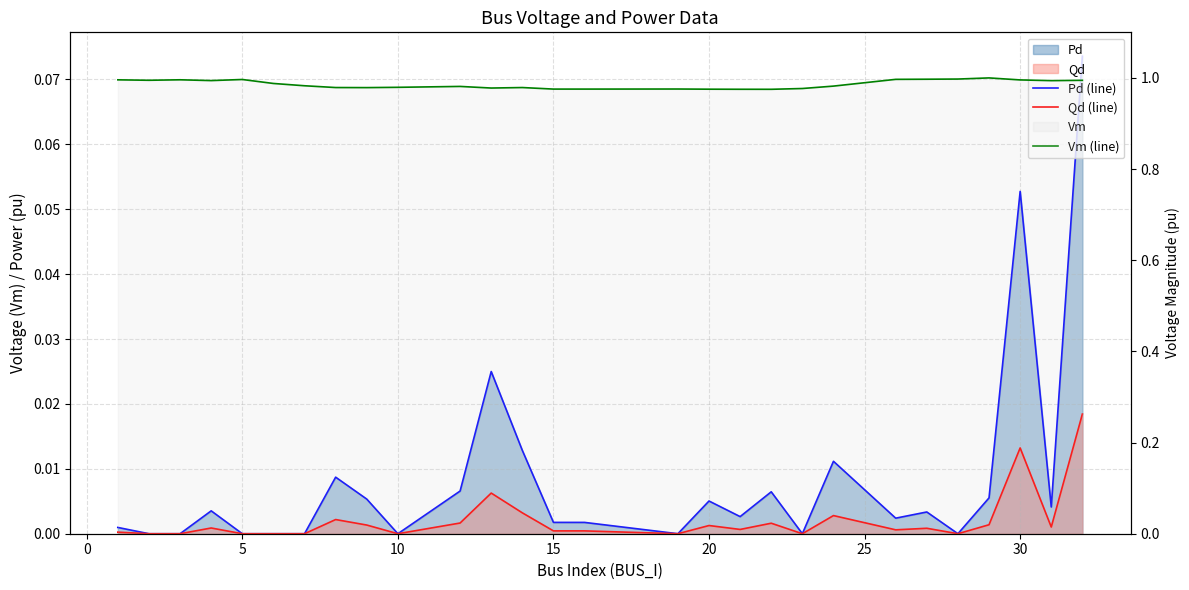

What is the total value across all series at 20?

1.0